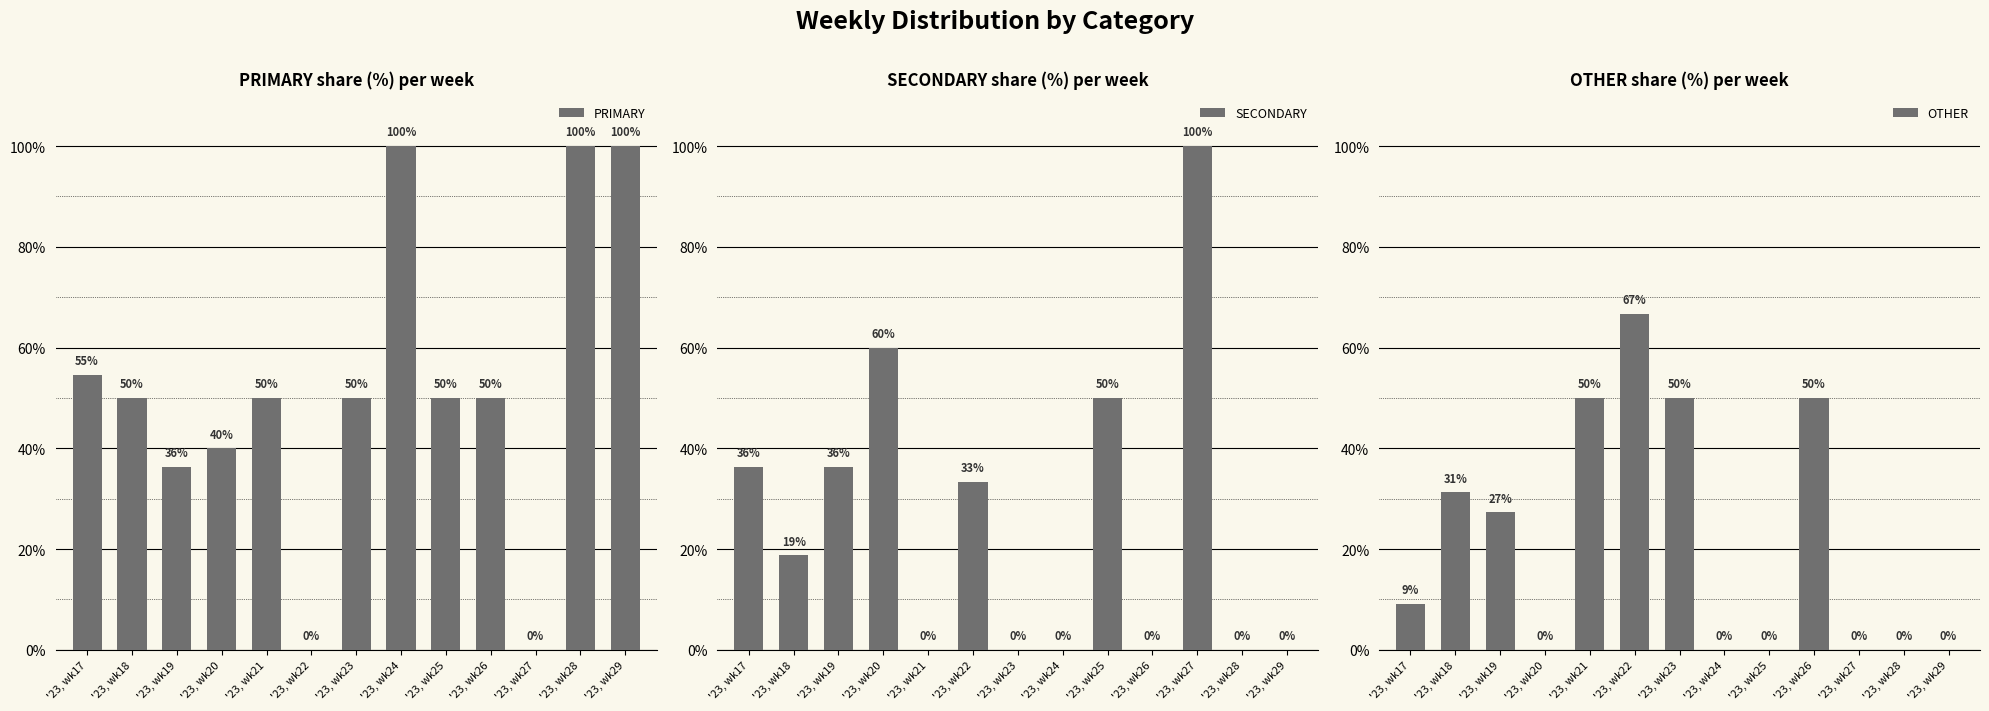

What is the sum of all PRIMARY values?

680.9